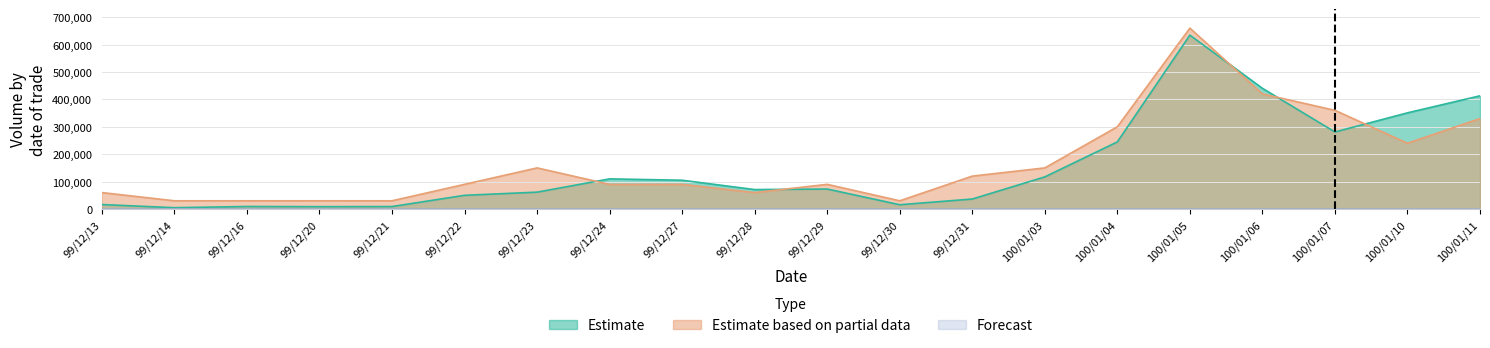

At which category does Estimate reach its first local valley?

99/12/14